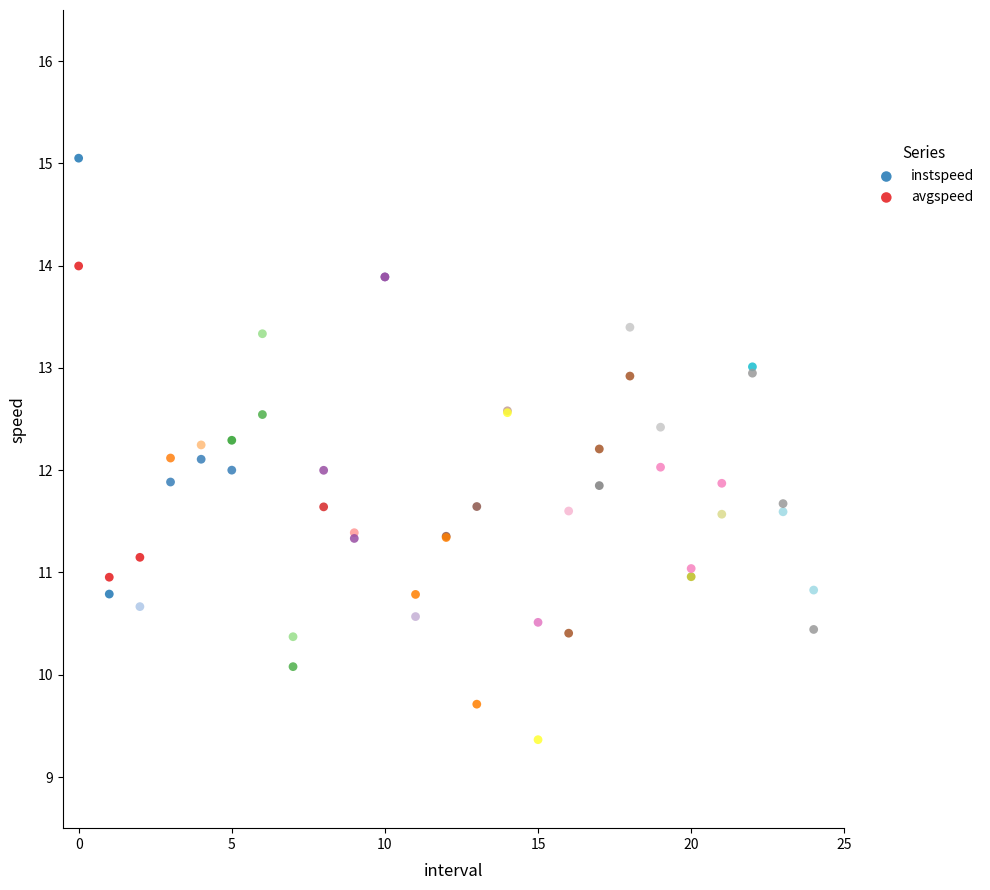

What are all the series names shown in the legend?

instspeed, avgspeed